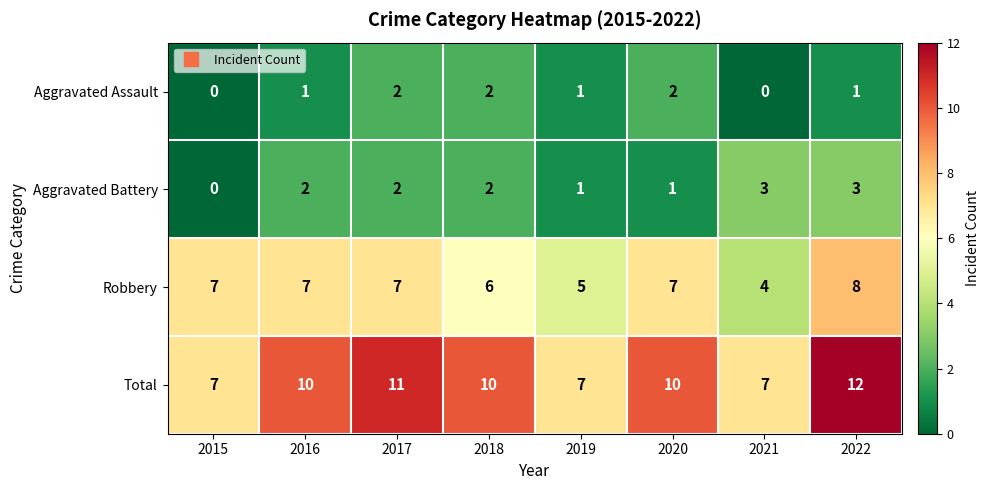

Which label corresponds to the largest value in the chart?

2022